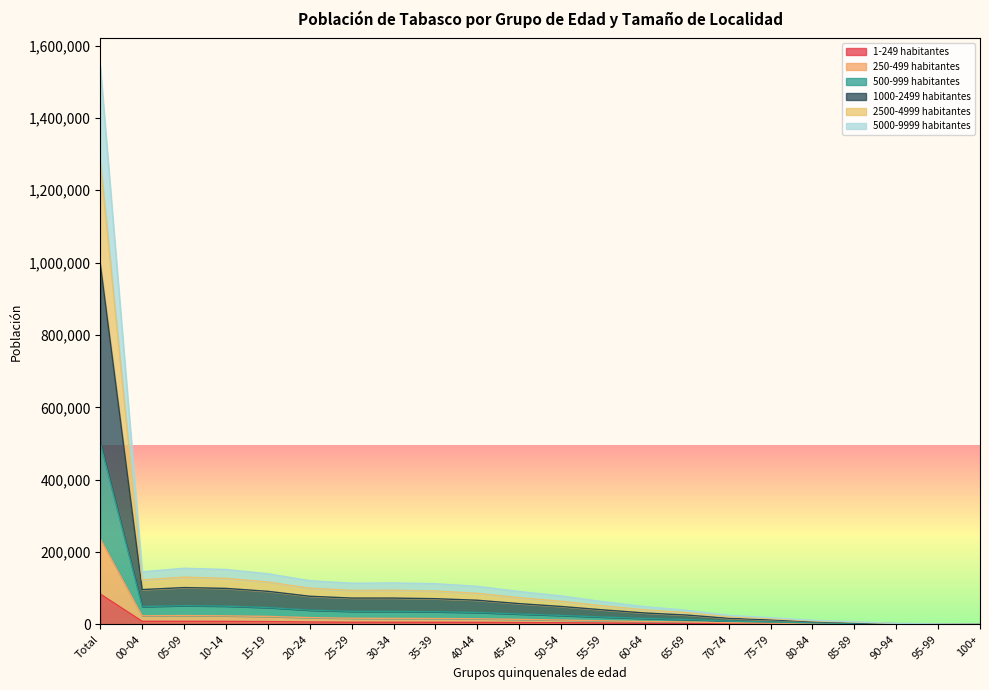

What is the spread (max minus min) of values at 95-99?

1034